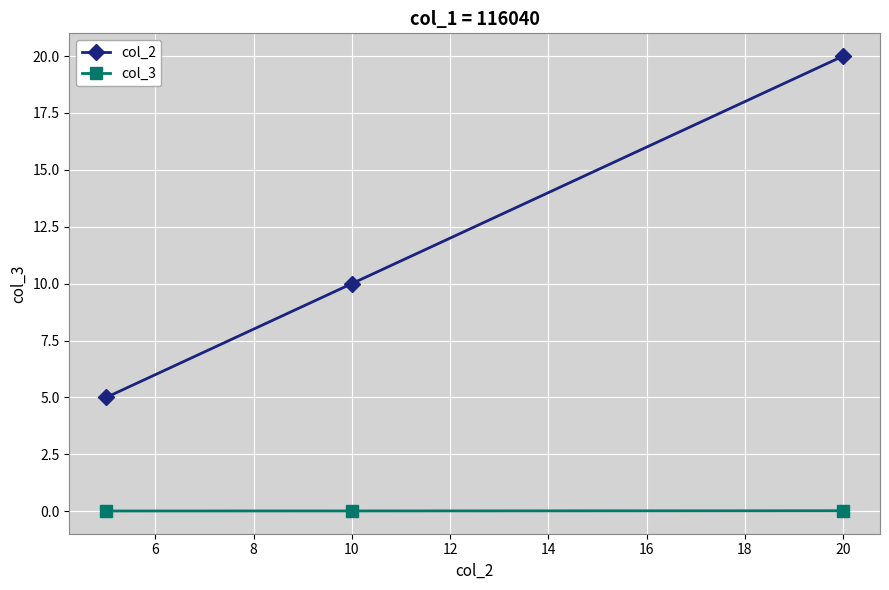

What is the difference between the maximum and second lowest values in the col_2 series?

10.0